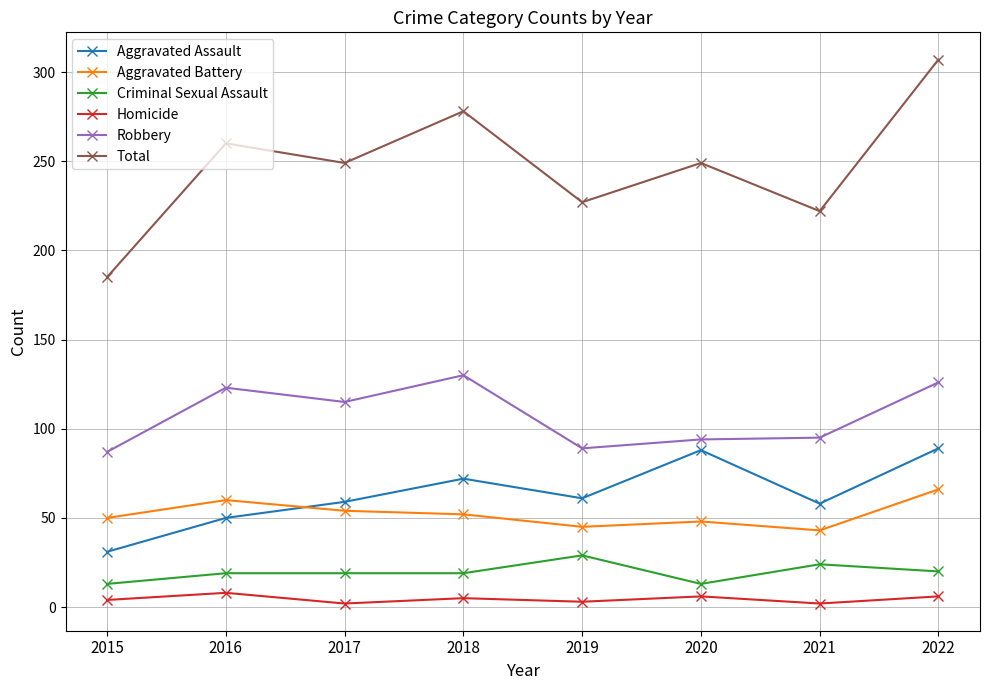

What is the sum of all Robbery values?

859